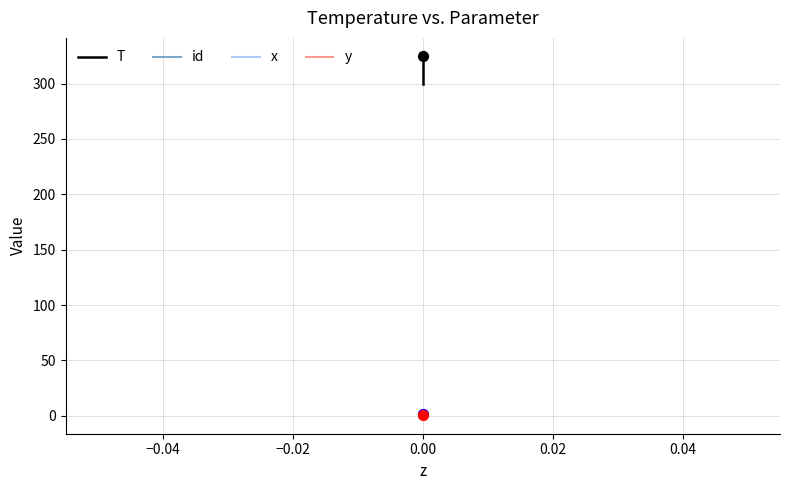

Which series reaches the maximum Y coordinate?

T